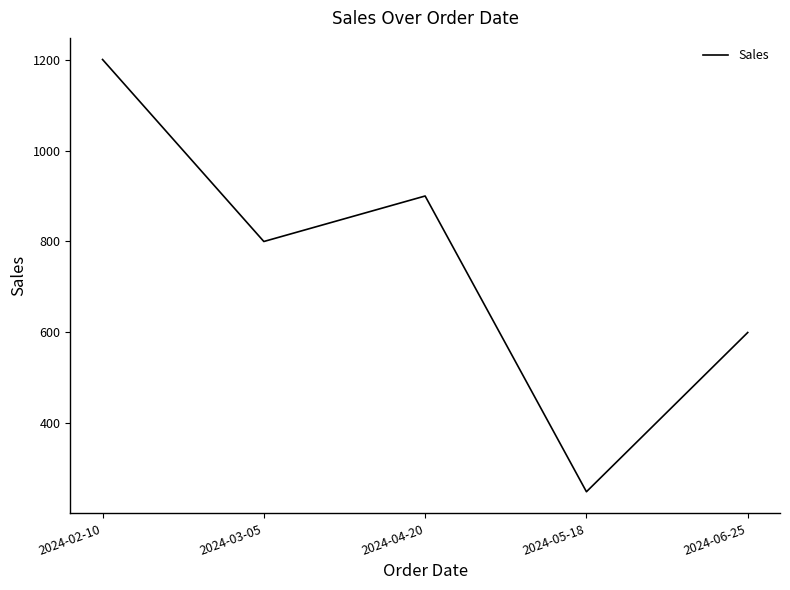

Reading left to right, extract all data points from this chart.

1200	800	900	250	600